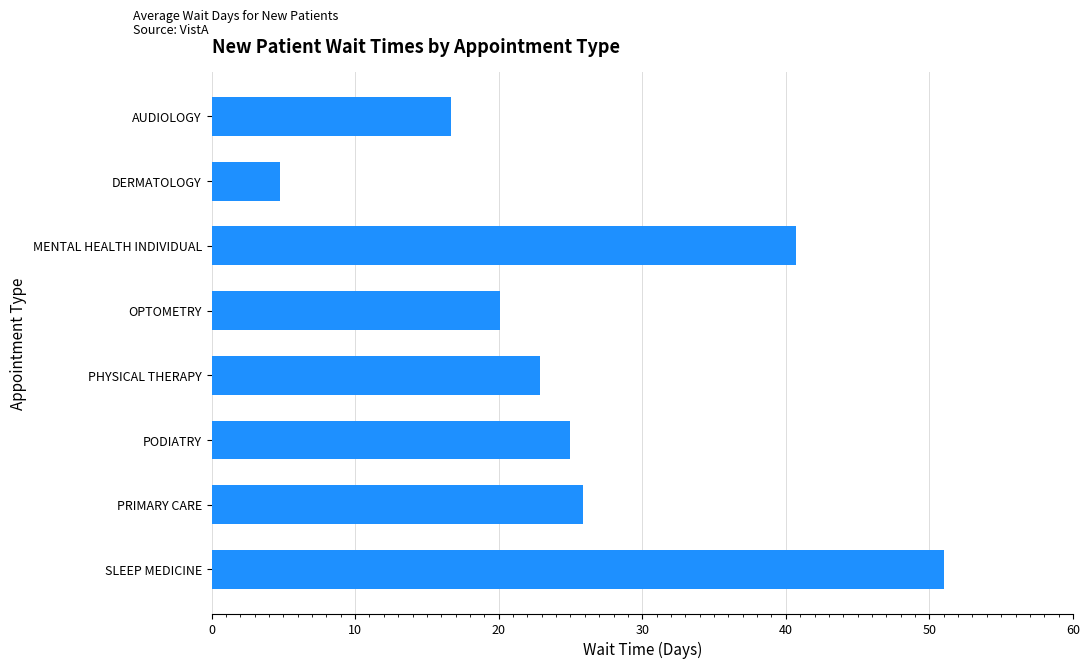

What is the greatest value displayed?

51.0